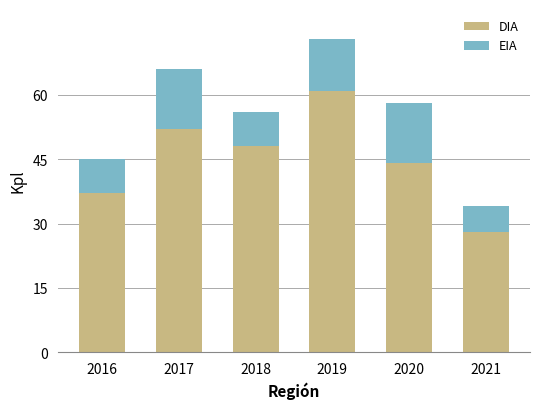

Does the chart contain stacked bars?

Yes